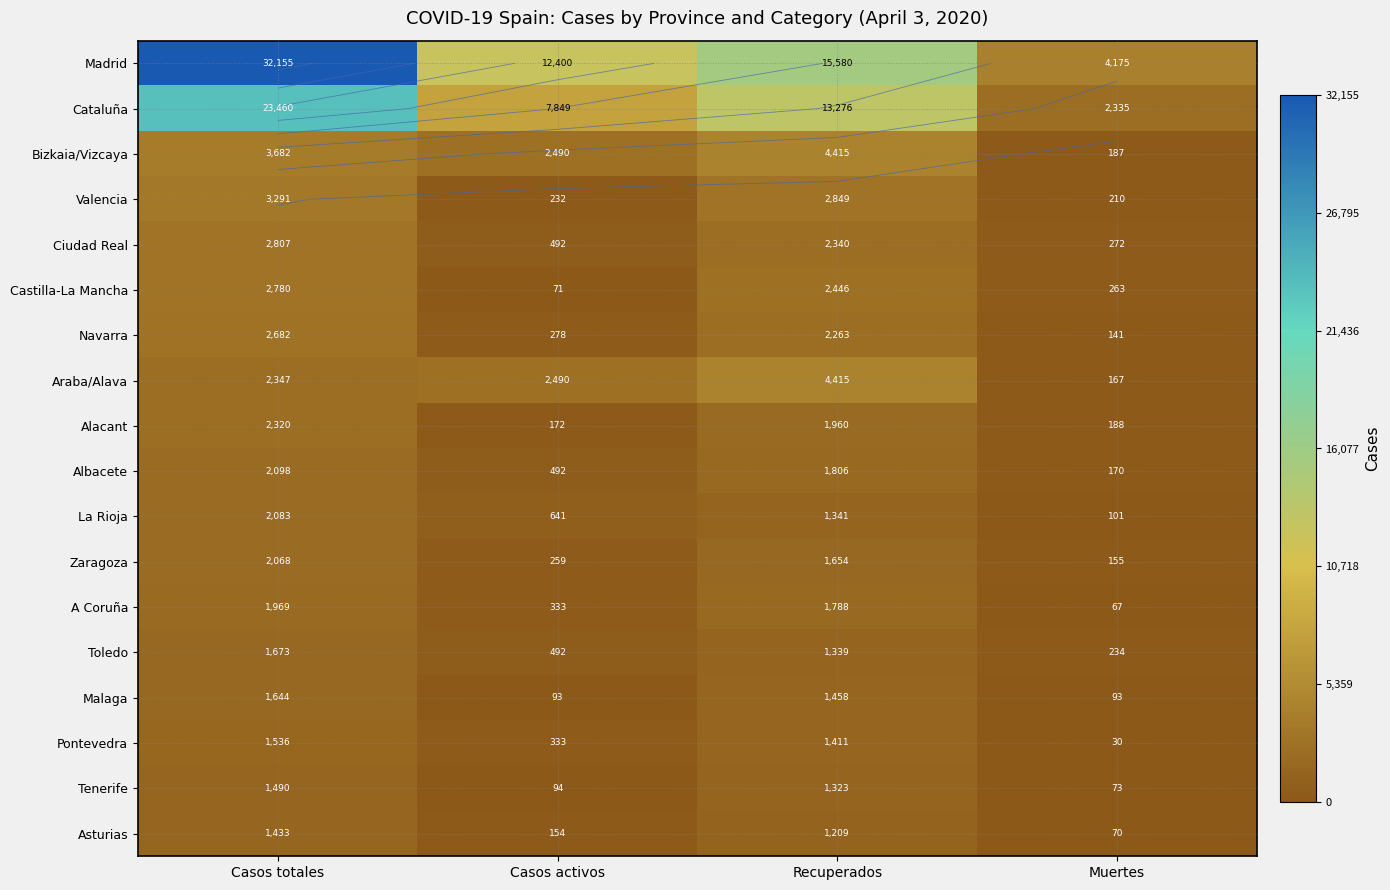

Which series changed the most between Casos totales and Casos activos?

Madrid